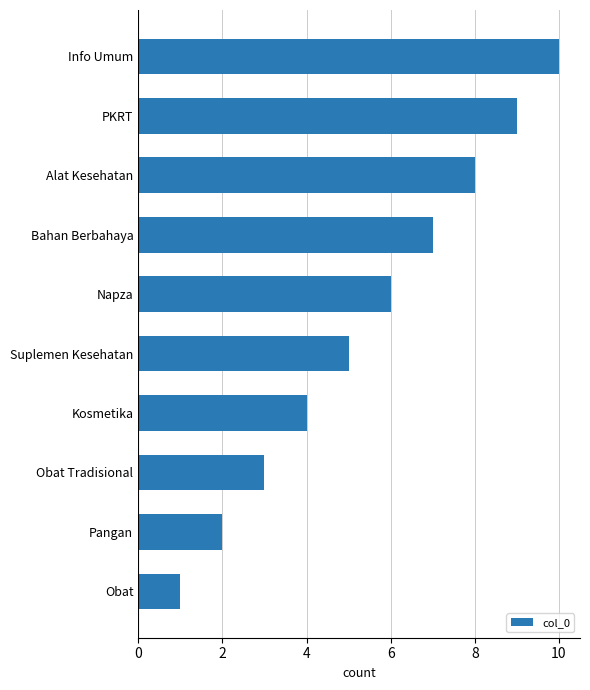

What is the average value?

6